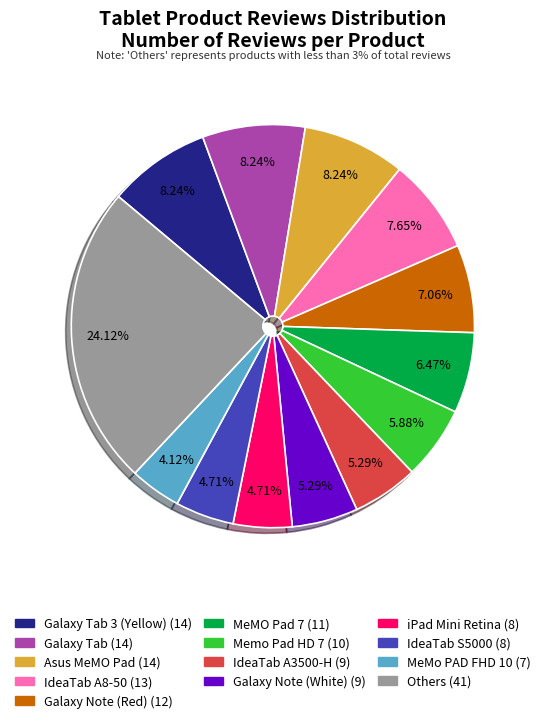

Is there a majority slice in this chart?

No